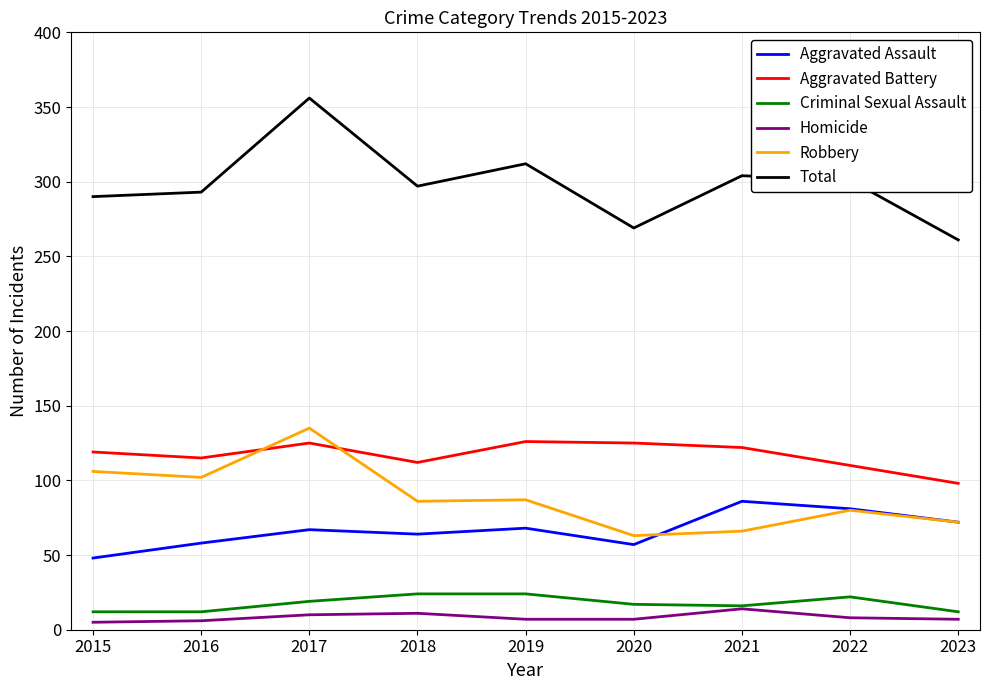

What value does the Criminal Sexual Assault series have at 2019, to the nearest 10?

20